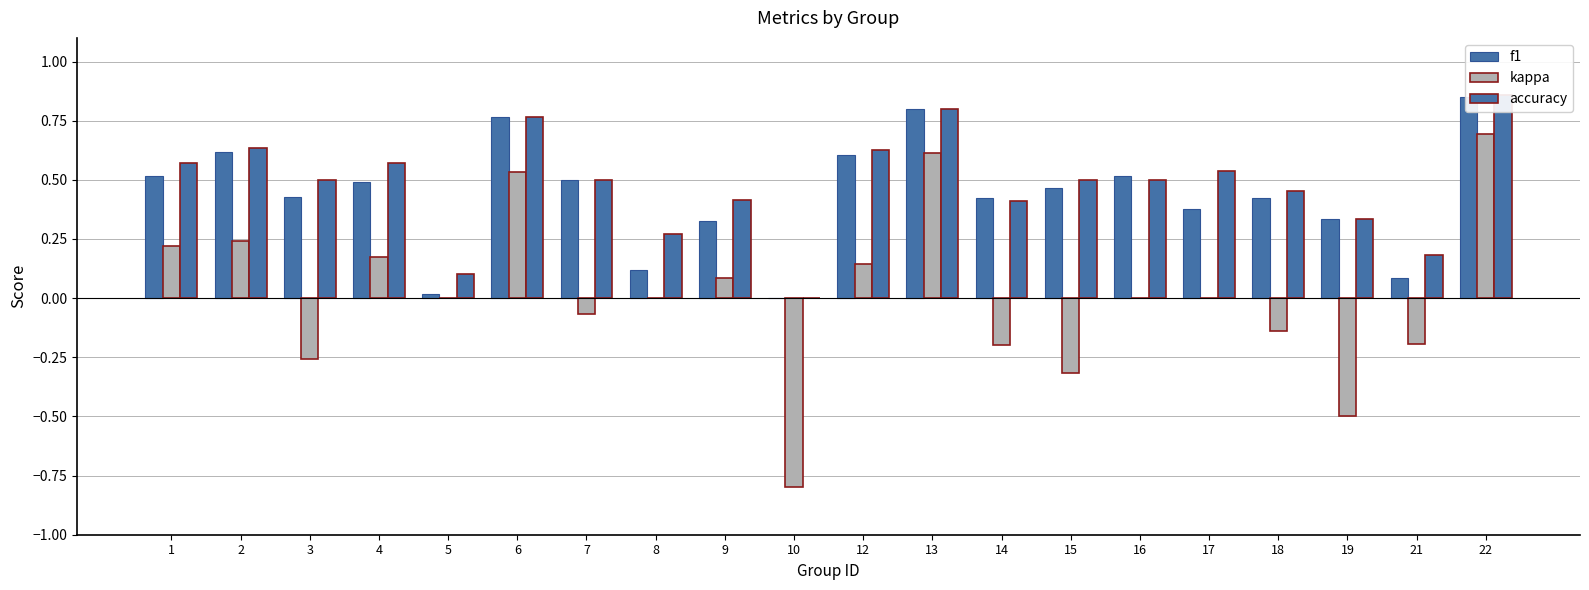

What are all the series names shown in the legend?

f1, kappa, accuracy